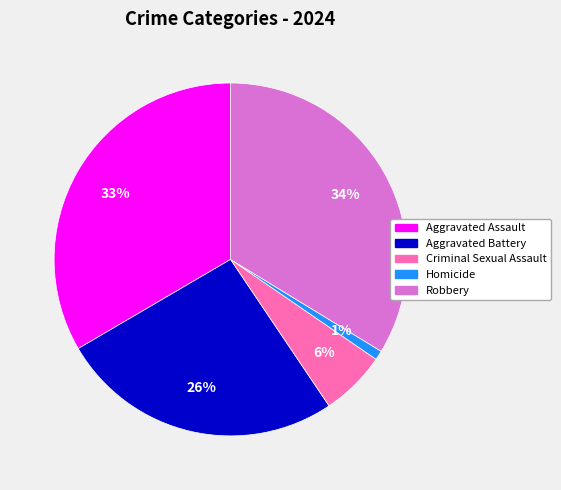

Which has a higher value, Robbery or Homicide?

Robbery